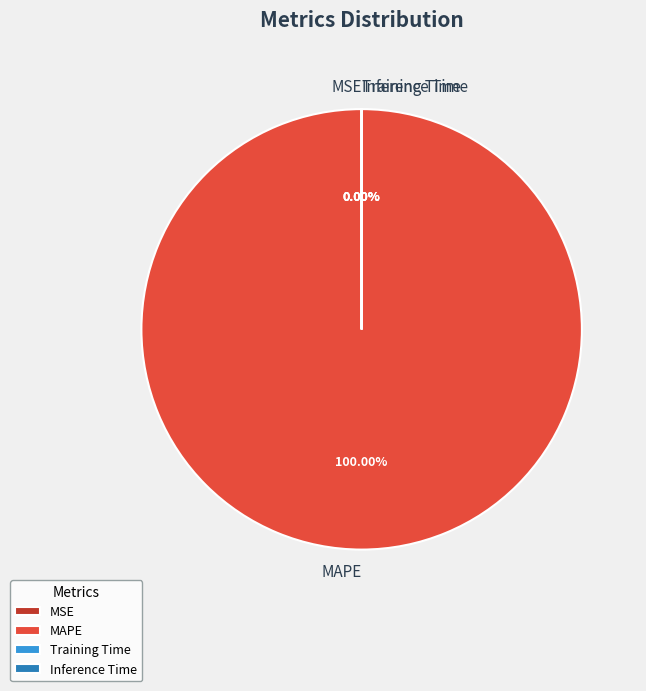

Which slice is the smallest?

MSE